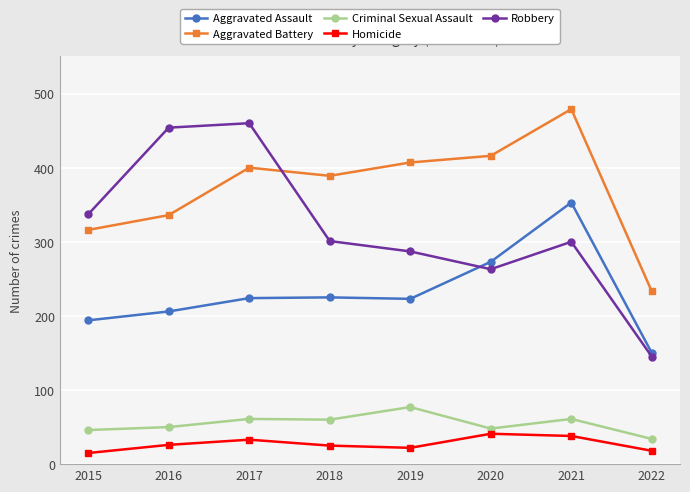

What is the difference between the highest and lowest values at 2022?

215